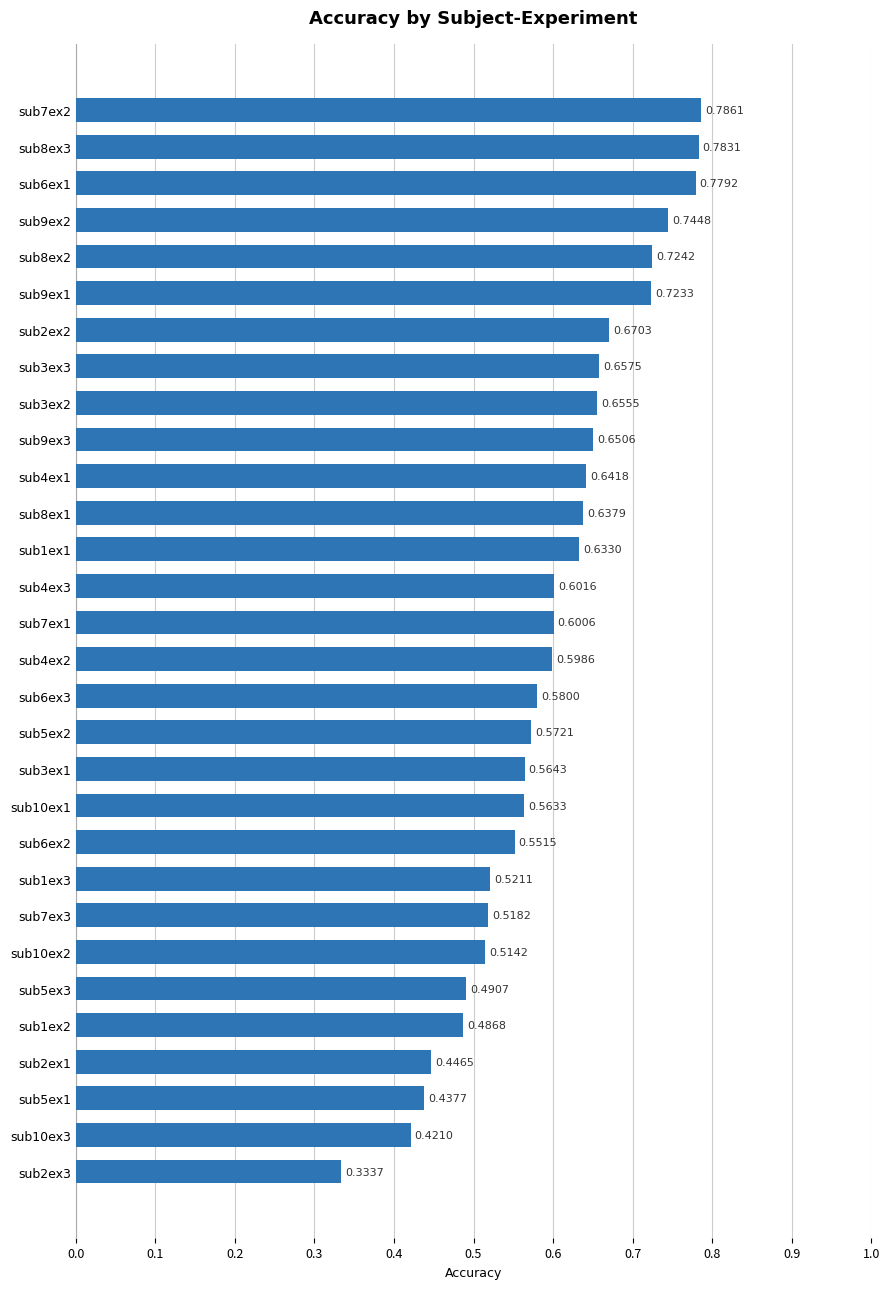

What is the sum of all values?

17.9